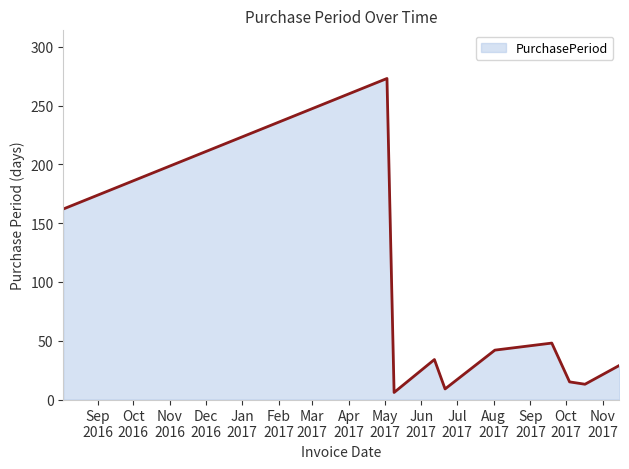

What is the difference between the maximum and minimum values?

267